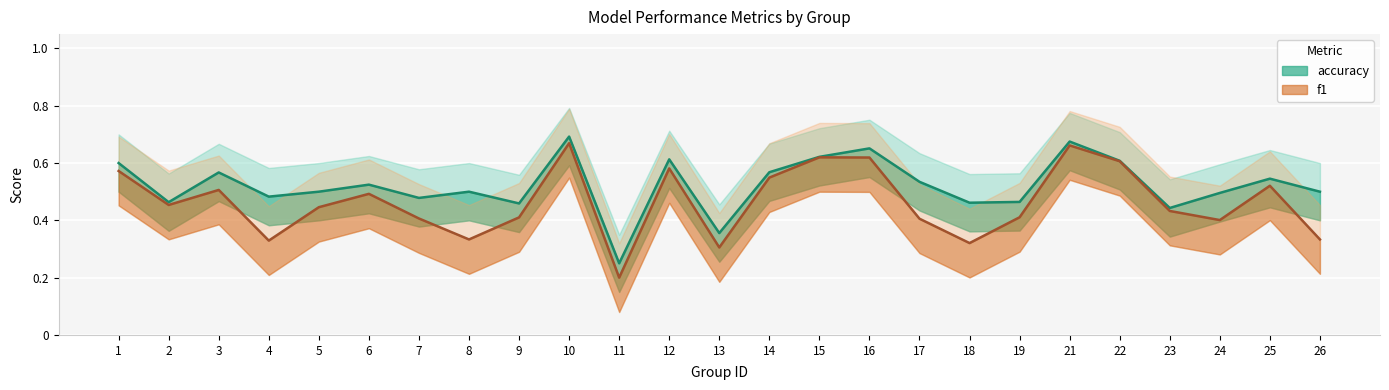

Reading left to right, transcribe all the data shown in this chart.

f1: 0.6	0.5	0.5	0.3	0.4	0.5	0.4	0.3	0.4	0.7	0.2	0.6	0.3	0.5	0.6	0.6	0.4	0.3	0.4	0.7	0.6	0.4	0.4	0.5	0.3
accuracy: 0.6	0.5	0.6	0.5	0.5	0.5	0.5	0.5	0.5	0.7	0.2	0.6	0.4	0.6	0.6	0.7	0.5	0.5	0.5	0.7	0.6	0.4	0.5	0.5	0.5